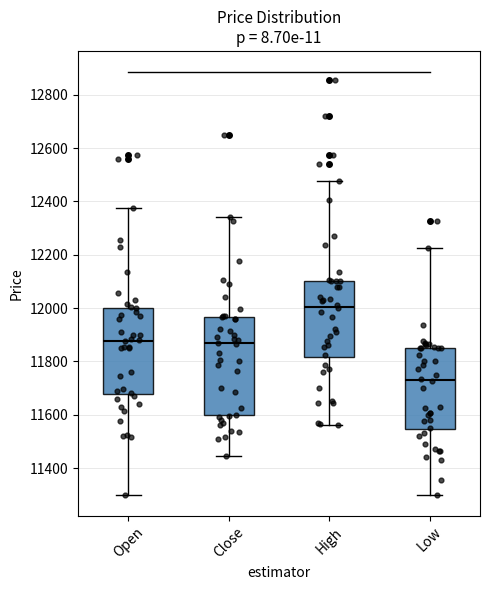

Which box has the highest median line?

High